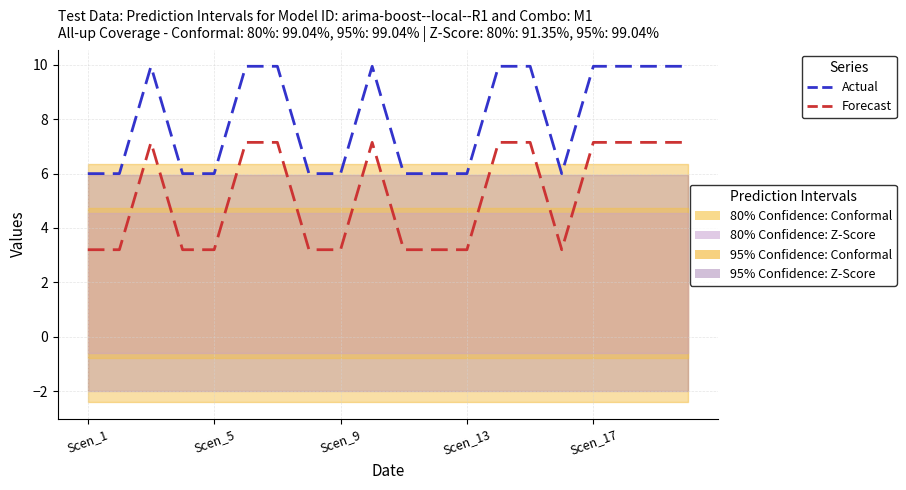

Is it true that Actual equals 1.9 at Scen_1?

False